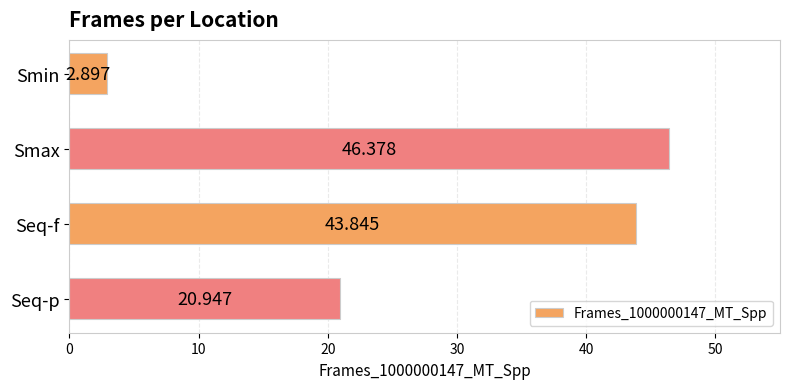

Between Smin and Smax, which is larger?

Smax